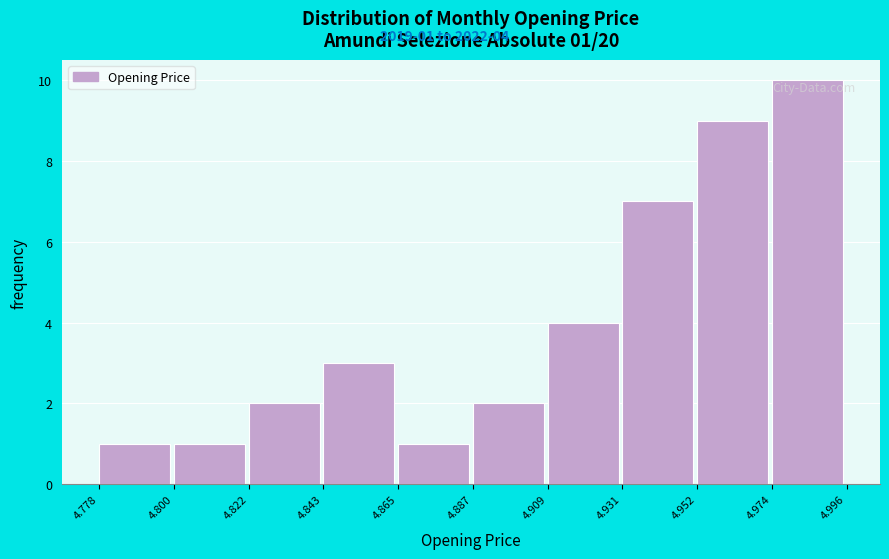

Over which range of the x-axis is the bar tallest?

4.974 to 4.996